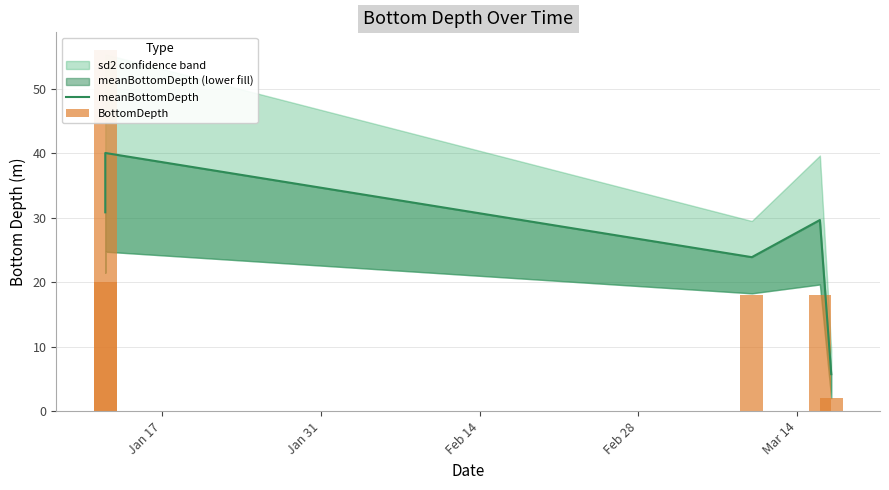

Between Jan 17 and Feb 28, which is larger?

Jan 17